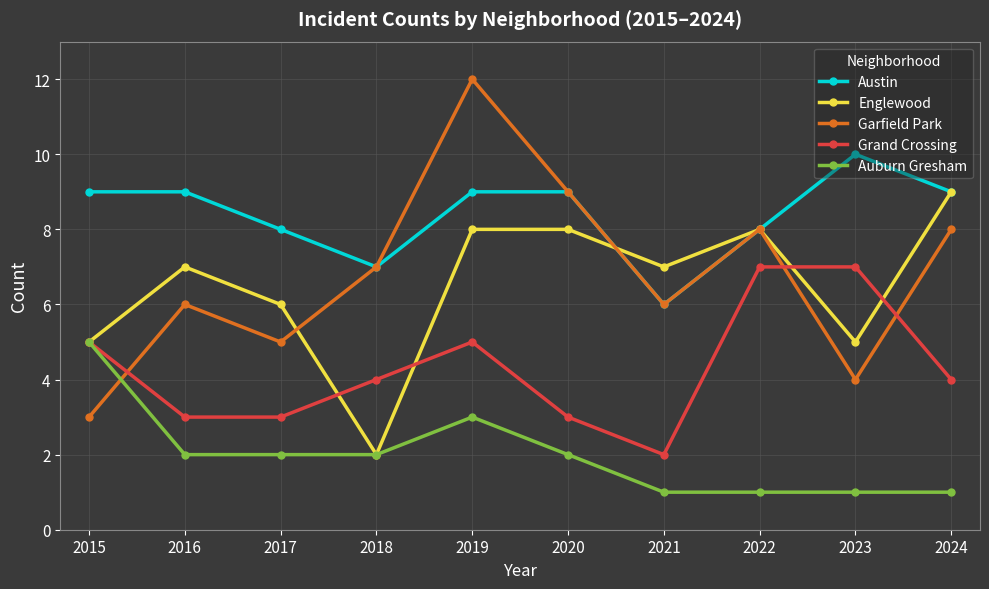

Which series has the largest total across all categories?

Austin